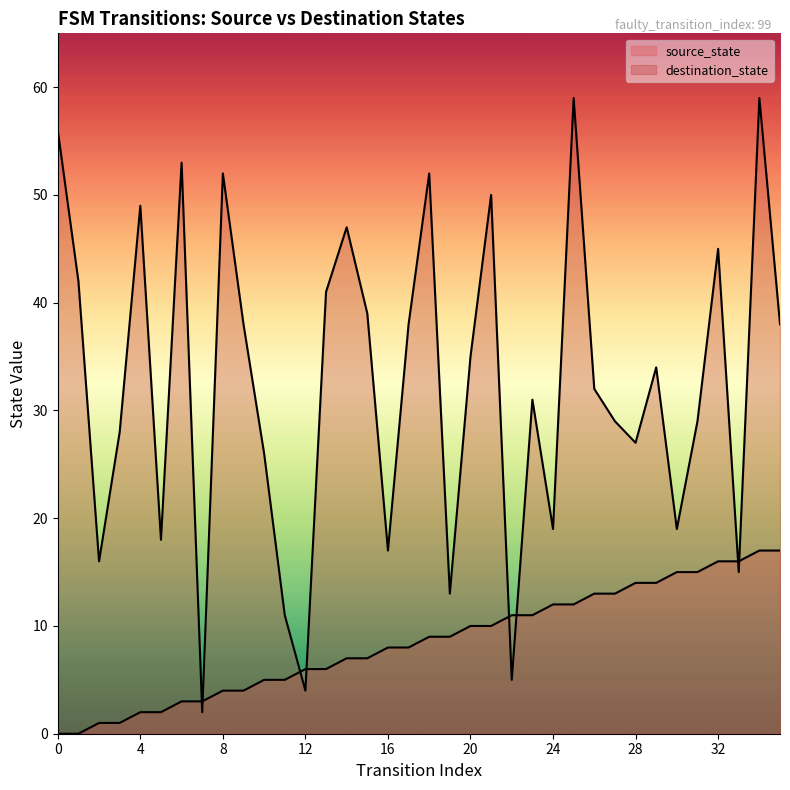

The source_state series shows 1 at 11. True or false?

False